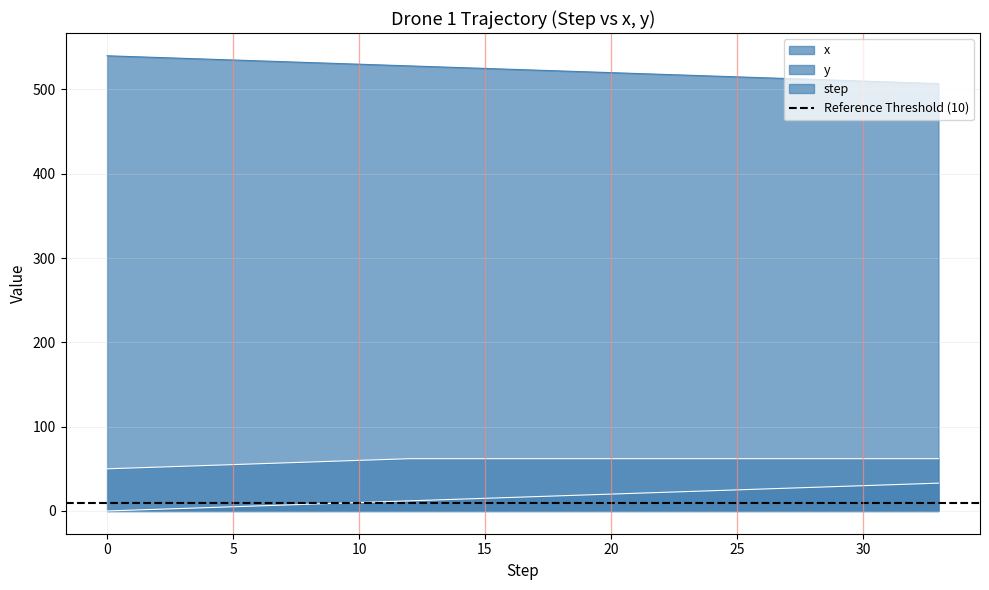

What is the spread (max minus min) of values at 1?

538